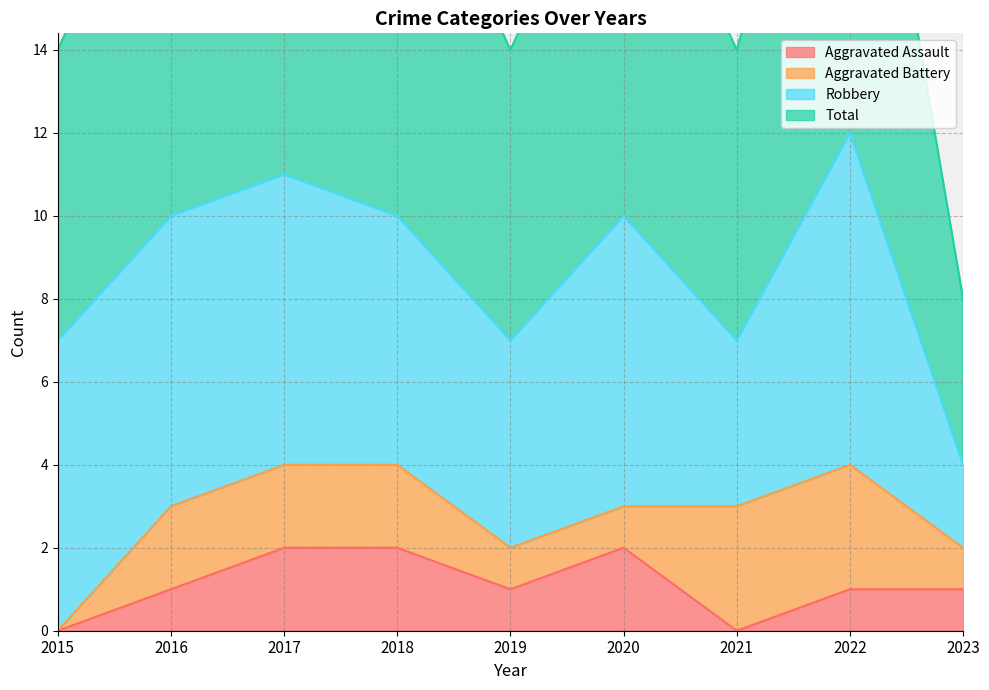

What is the difference between the maximum and minimum values in the Total series?

8